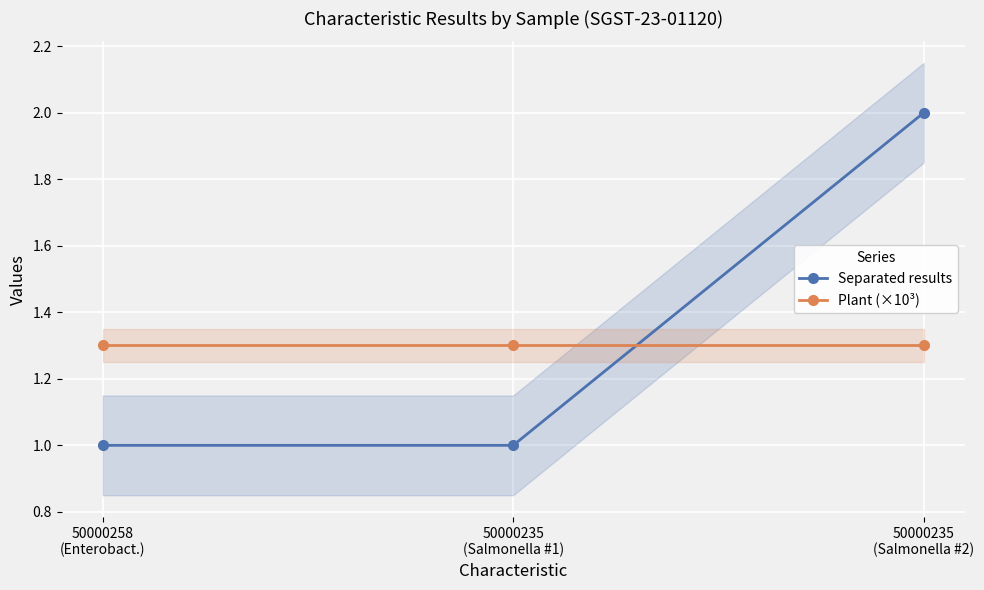

What is the label of the 3rd point from the left?

50000235
(Salmonella #2)